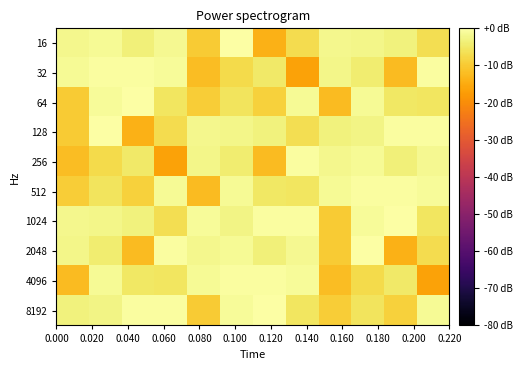

What is the smallest value displayed?

-16.5